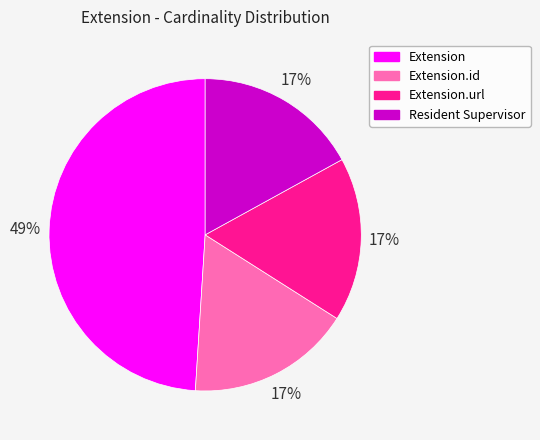

Which category has the biggest portion of the pie?

Extension